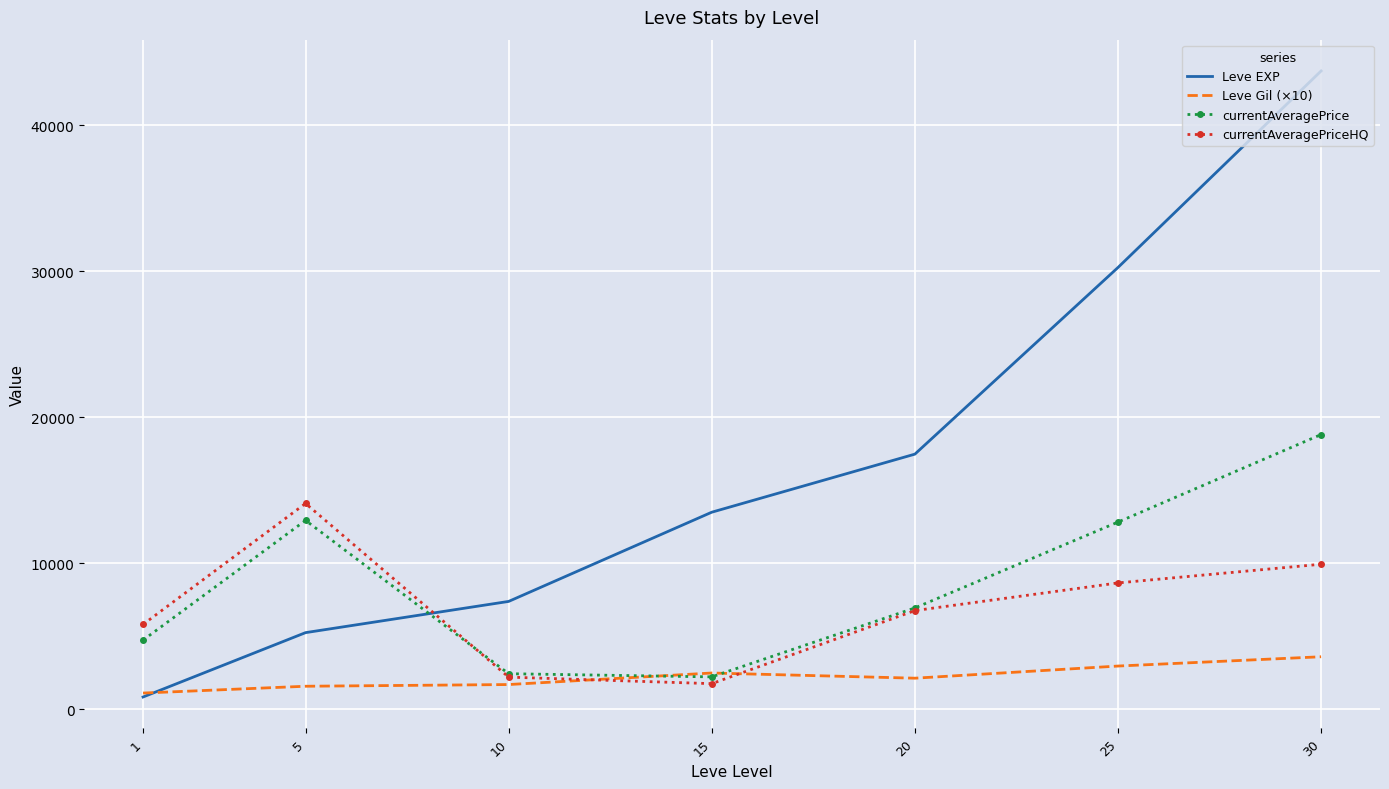

Which series ends up on top after the final intersection of Leve EXP and currentAveragePriceHQ?

Leve EXP